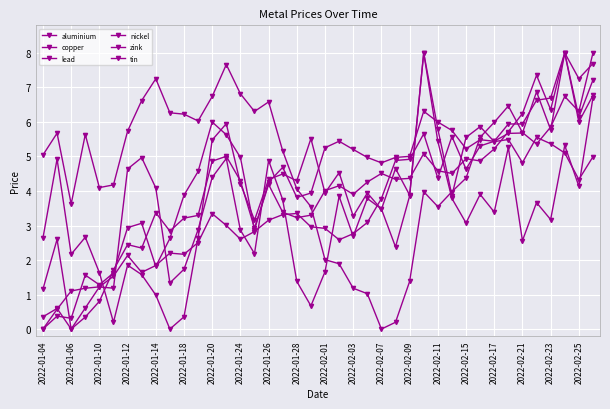

Does the chart have visible grid lines?

Yes